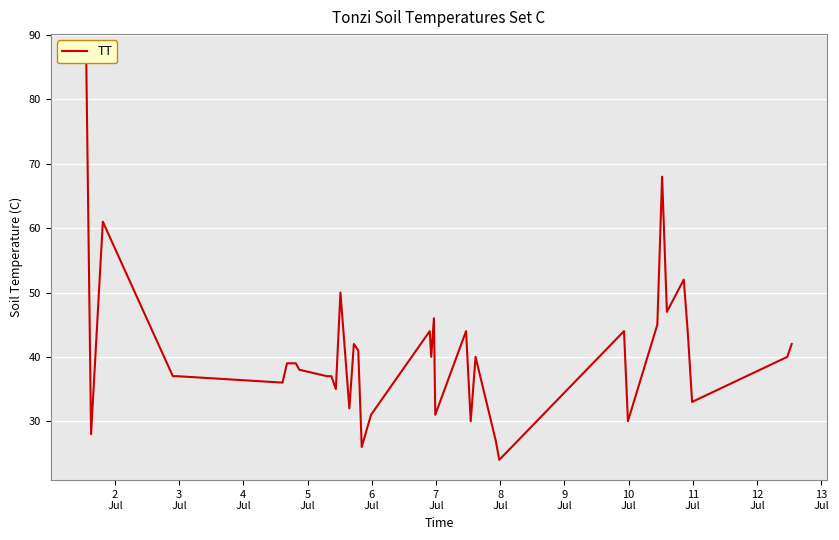

How many values are below 40?

20